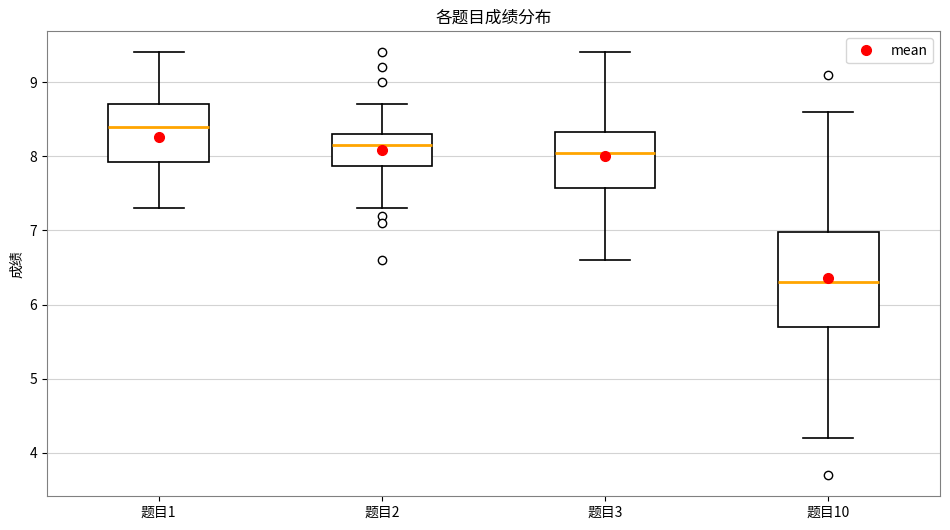

Reading left to right, read every box against the y-axis: the position of its median line, the range the box covers, and the ends of its whiskers. The values are not printed on the chart, so give them approximately, as read against the axis.

题目1: median 8.4, box 7.9 to 8.7, whiskers 7.3 to 9.4
题目2: median 8.2, box 7.9 to 8.3, whiskers 7.3 to 8.7
题目3: median 8.1, box 7.6 to 8.3, whiskers 6.6 to 9.4
题目10: median 6.3, box 5.7 to 7.0, whiskers 4.2 to 8.6